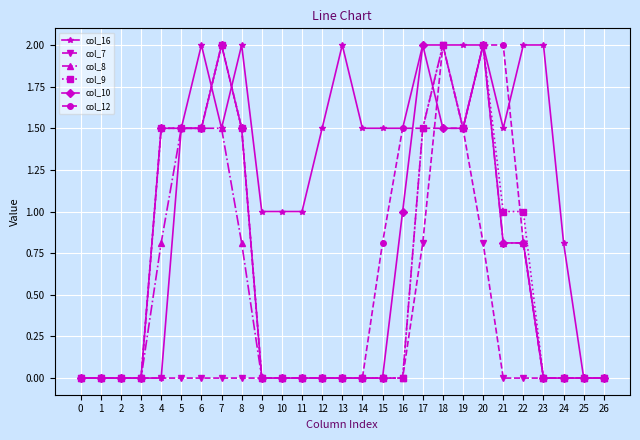

Does the chart have visible grid lines?

Yes